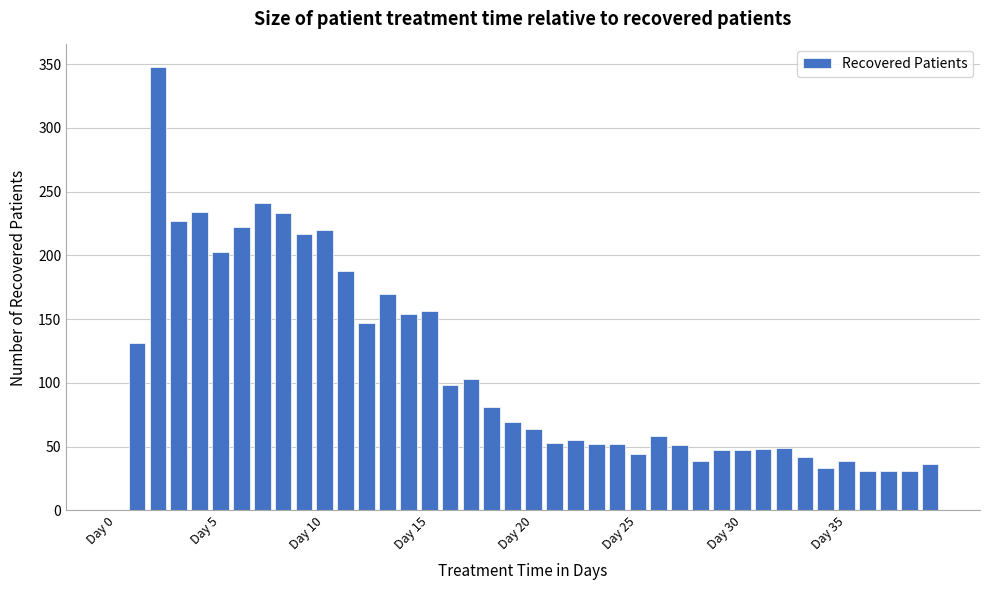

Read against the x-axis, roughly where is the centre of the tallest bar?

2.0